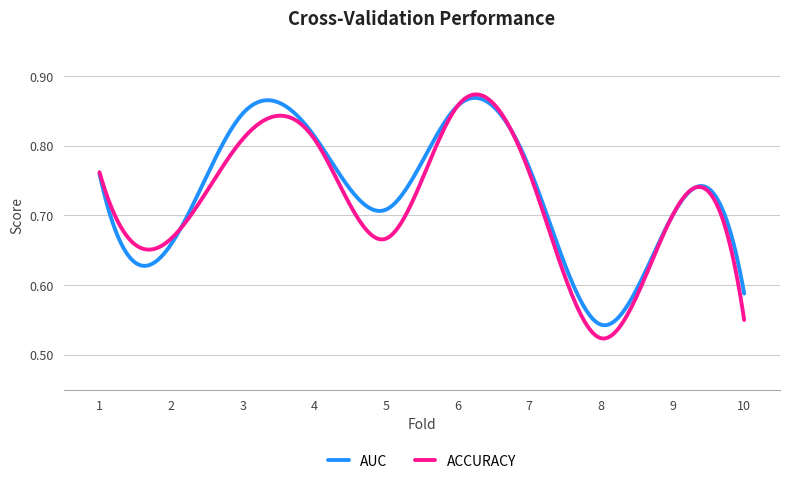

Which series has the largest range (max minus min)?

ACCURACY